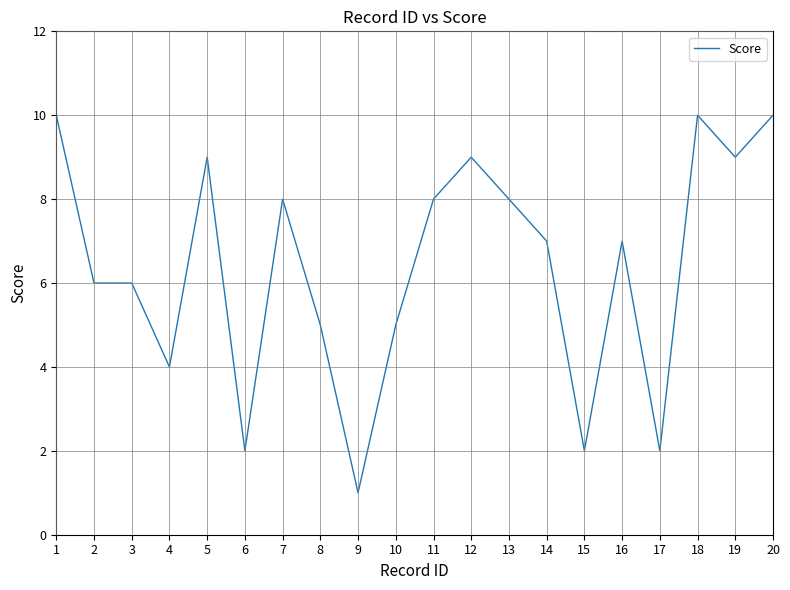

How many lines are shown in the chart?

1